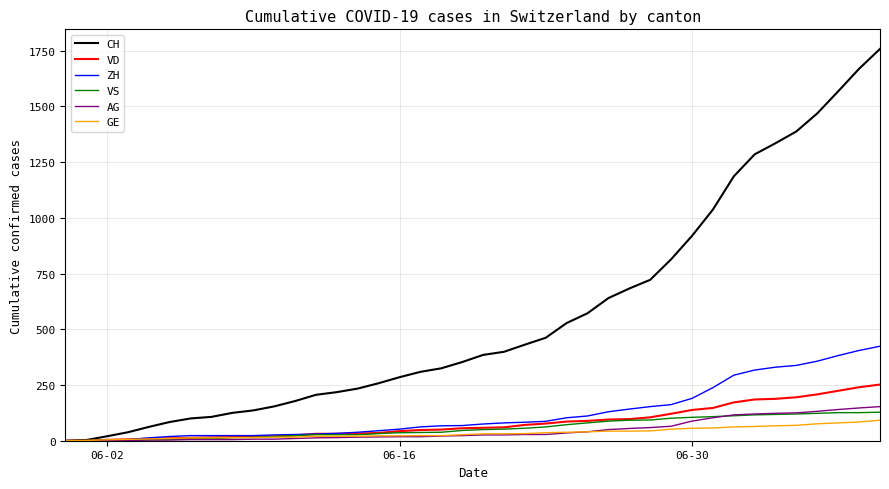

Which series has the largest total across all categories?

CH